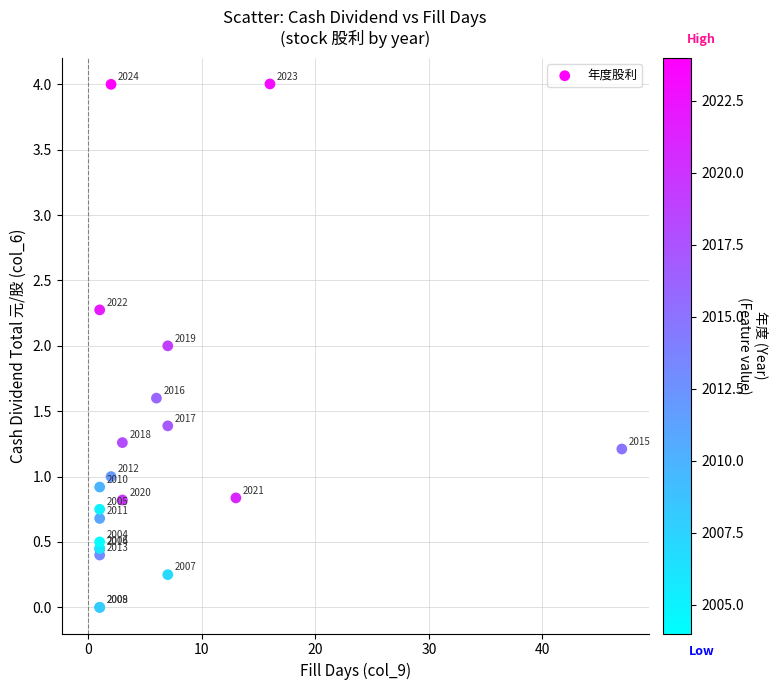

What Y value in the scatter plot is closest to 2?

2.0